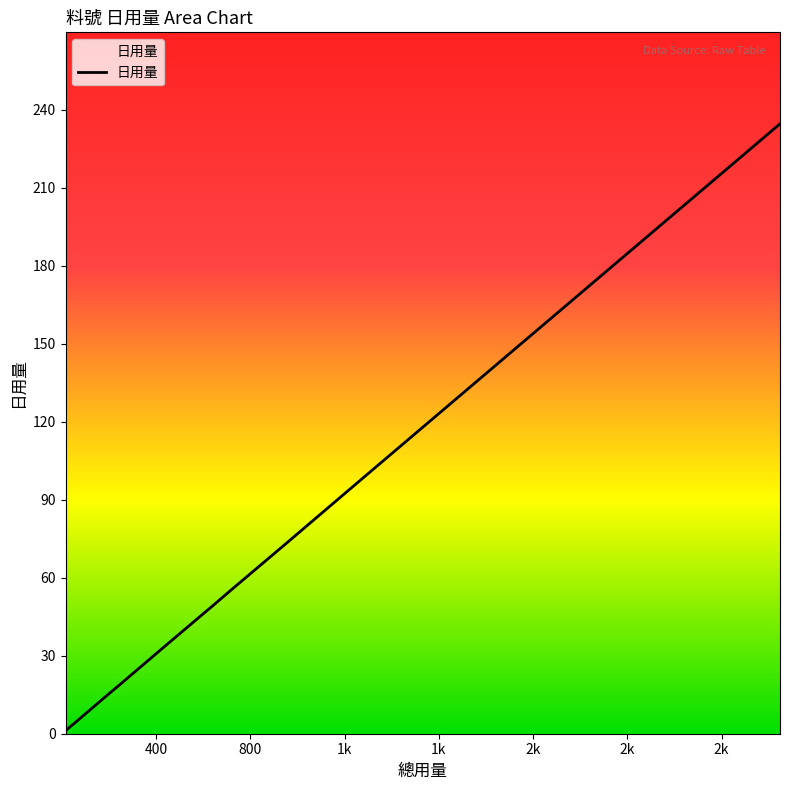

What is the difference between the values at 101004 and 101208?

54.3